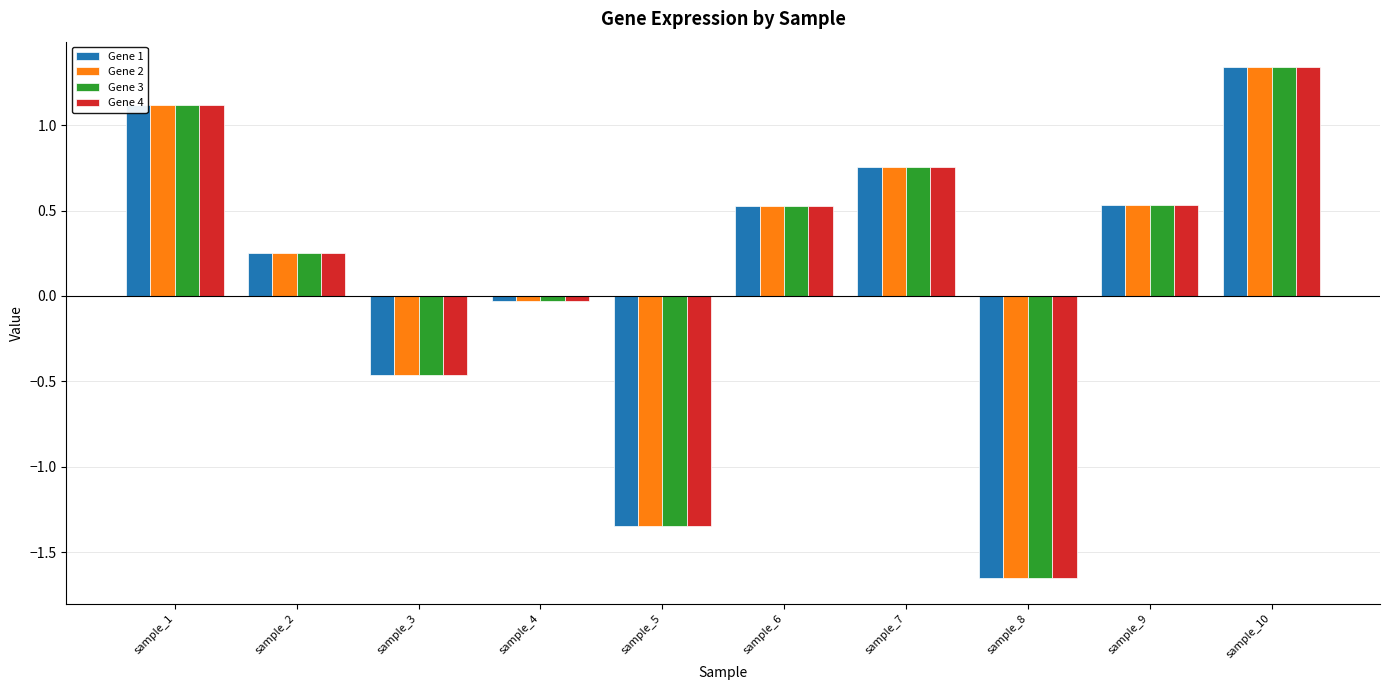

Is the value of Gene 2 at sample_3 greater than the value of Gene 1 at sample_1?

No